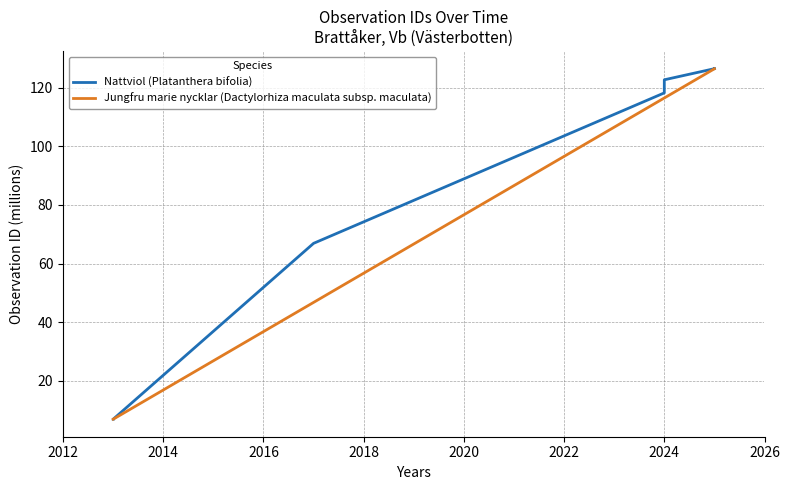

What is the ratio of the value at 2026 to the value at 2012?

18.4